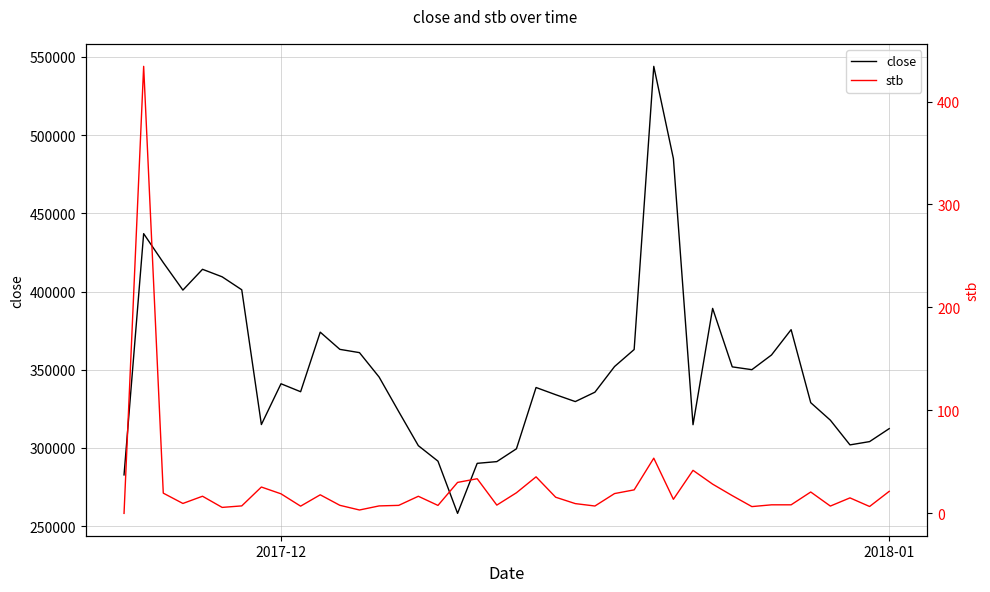

How many interior local peaks does the close series have?

8